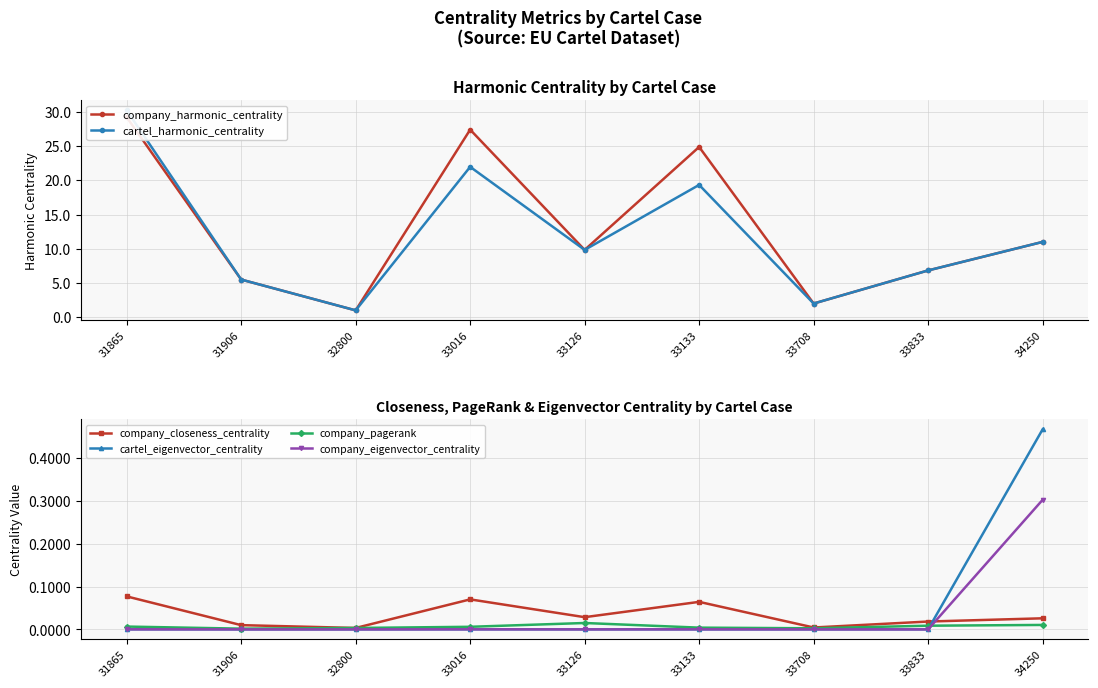

At 33126, list the series in order from smallest to largest.

cartel_eigenvector_centrality, company_eigenvector_centrality, company_pagerank, company_closeness_centrality, company_harmonic_centrality, cartel_harmonic_centrality